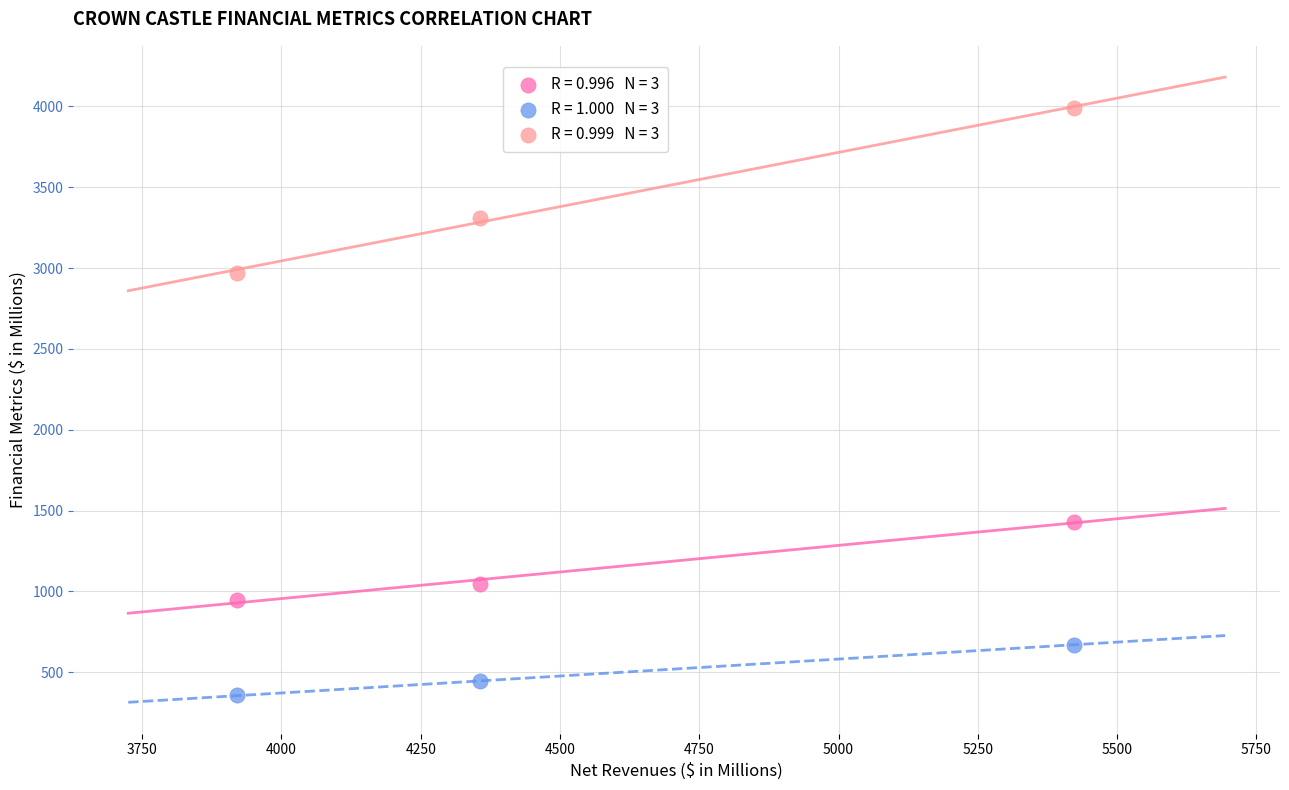

Across all series, what Y value is closest to 2174?

1432